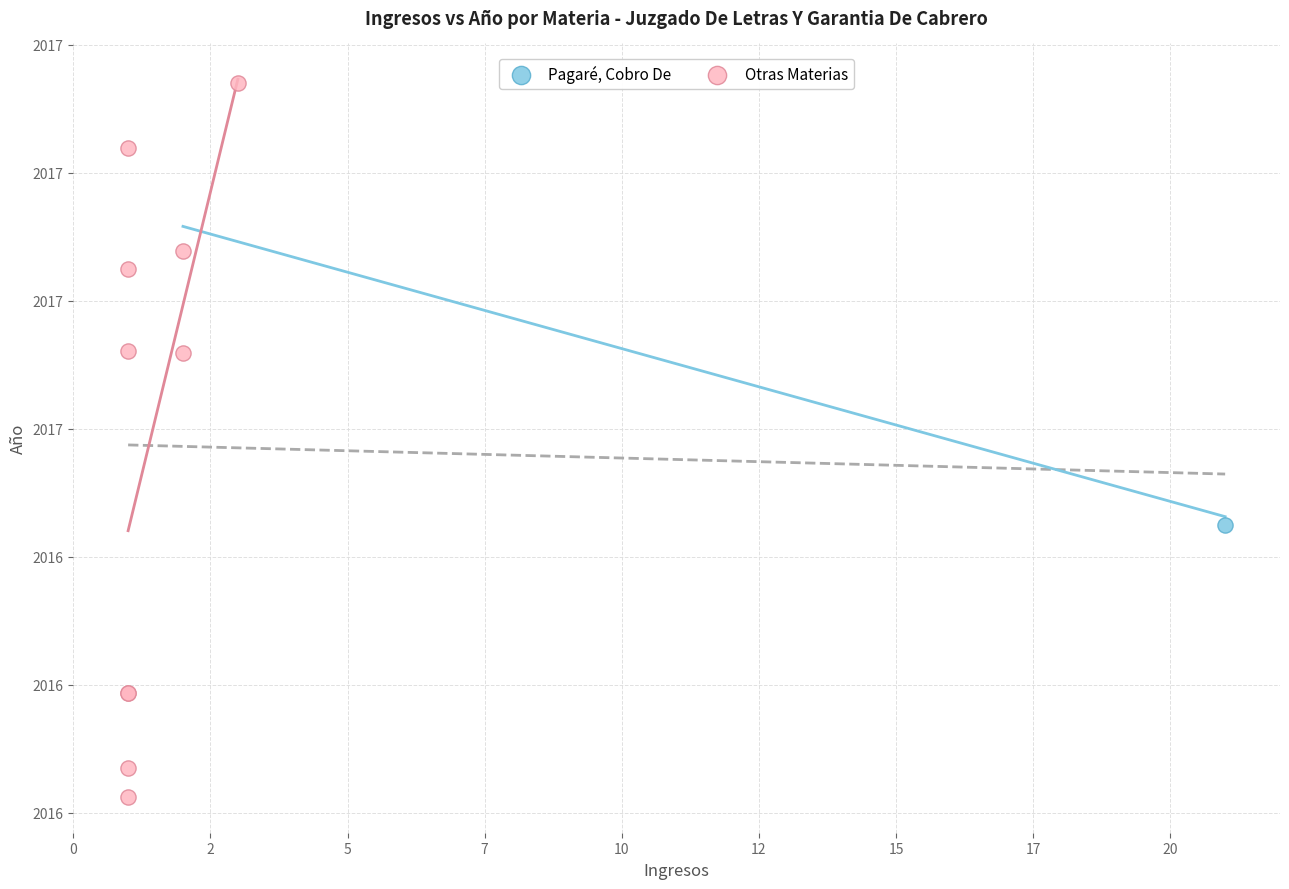

What are all the series names shown in the legend?

Pagaré, Cobro De, Otras Materias